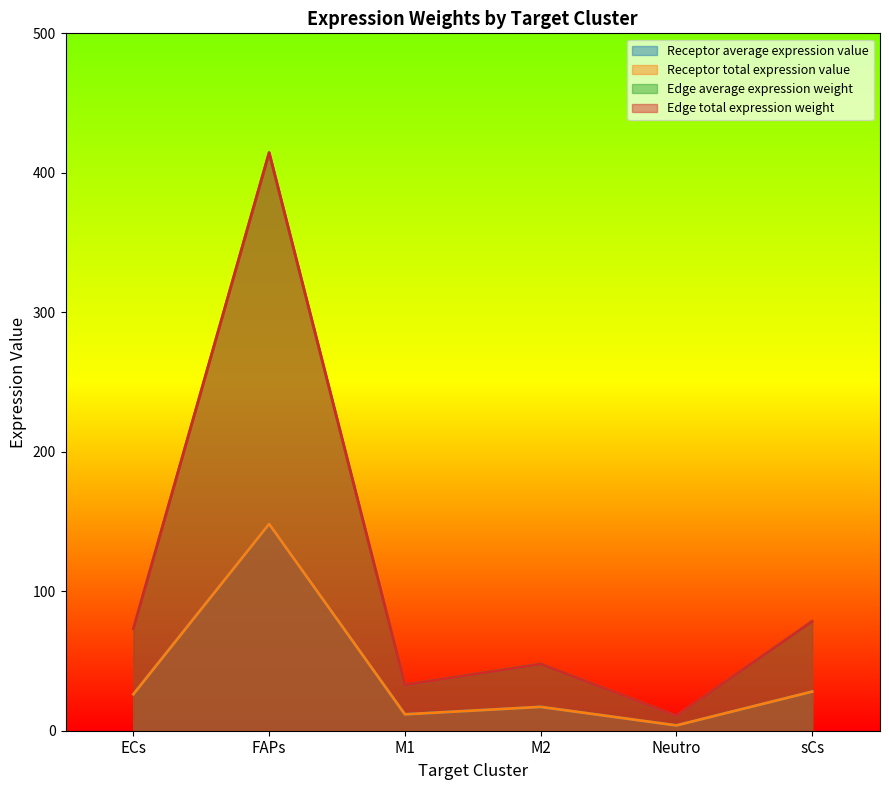

What are all the series names shown in the legend?

Receptor average expression value, Receptor total expression value, Edge average expression weight, Edge total expression weight